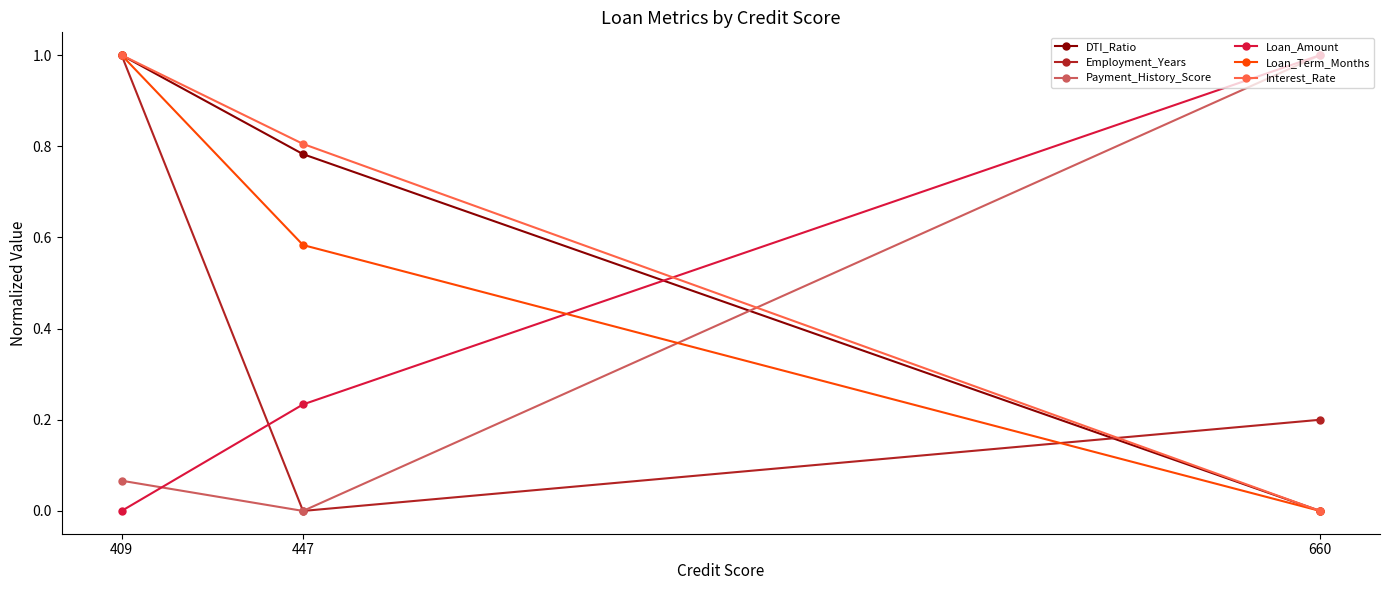

Which series changed the most between 409 and 447?

Employment_Years